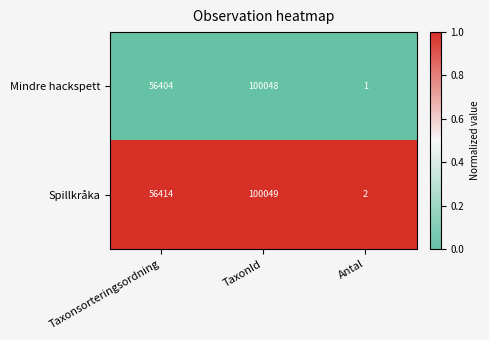

List the series in order of their overall mean, lowest first.

Mindre hackspett, Spillkråka